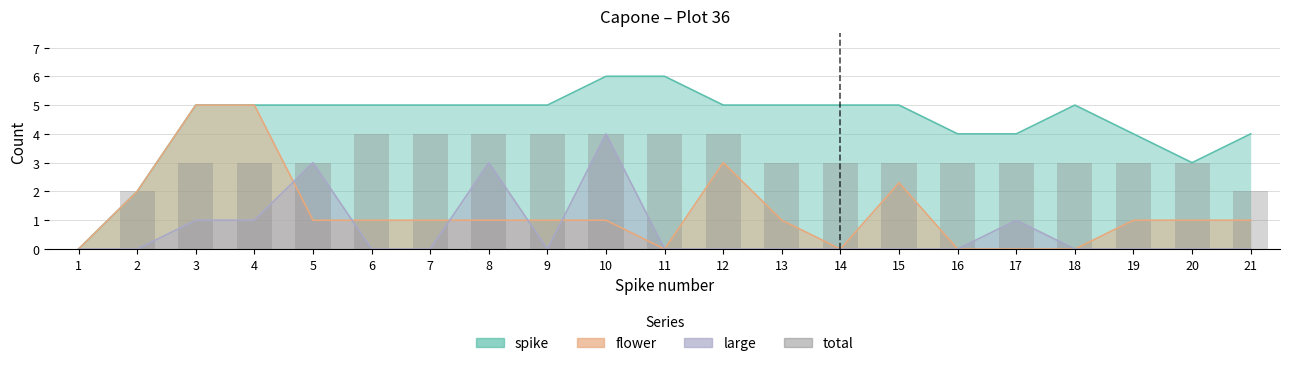

List the labels in order of value, smallest first.

1, 2, 21, 3, 4, 5, 13, 14, 15, 16, 17, 18, 19, 20, 6, 7, 8, 9, 10, 11, 12